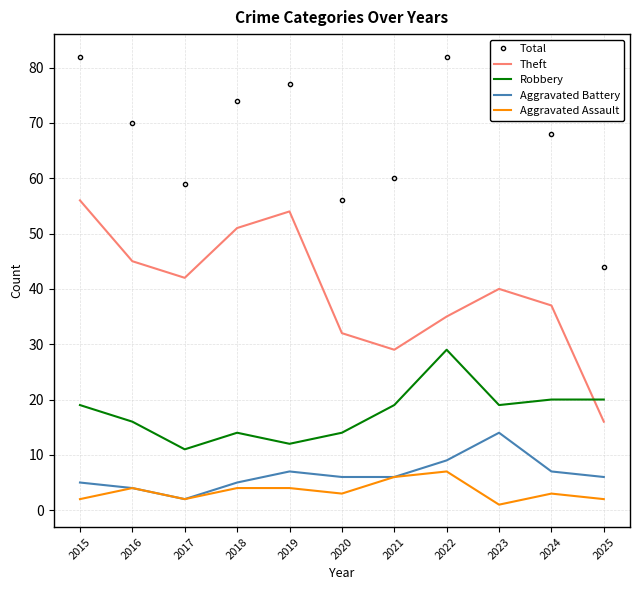

Is the value of Aggravated Battery at 2025 greater than the value of Theft at 2024?

No